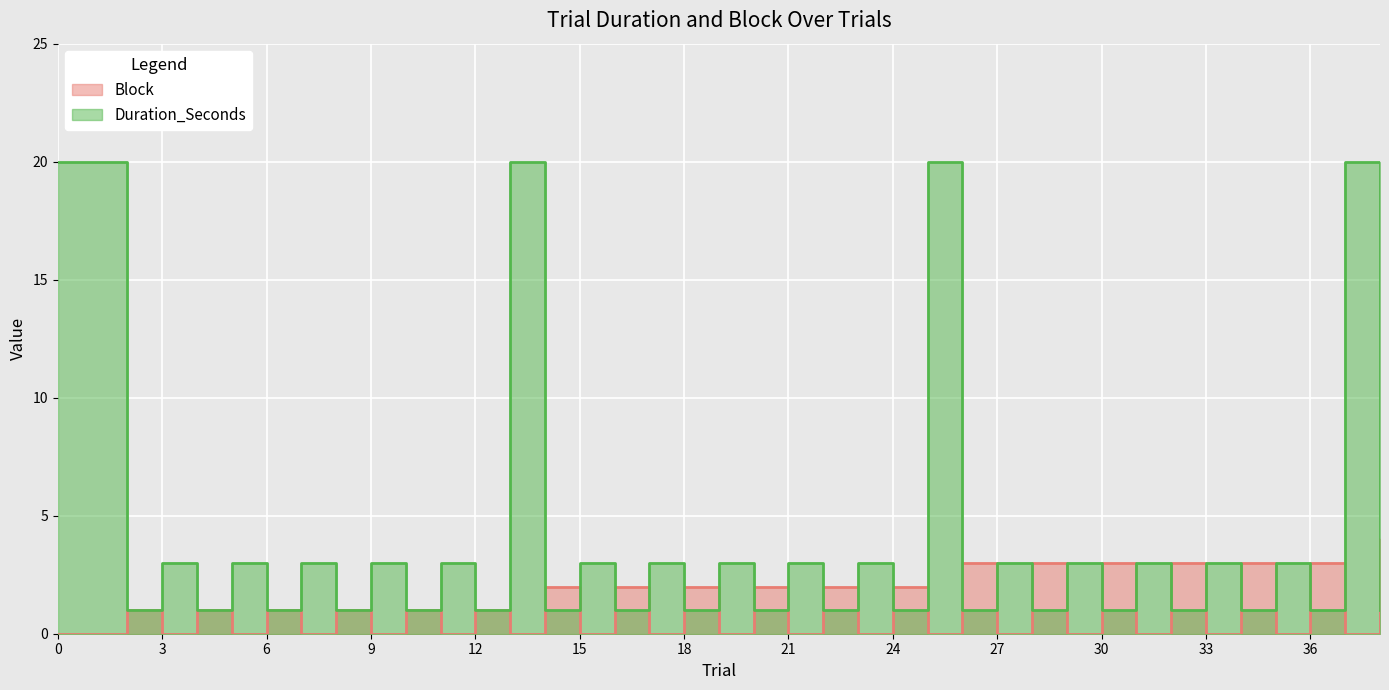

List the series in order of their overall mean, lowest first.

Block, Duration_Seconds